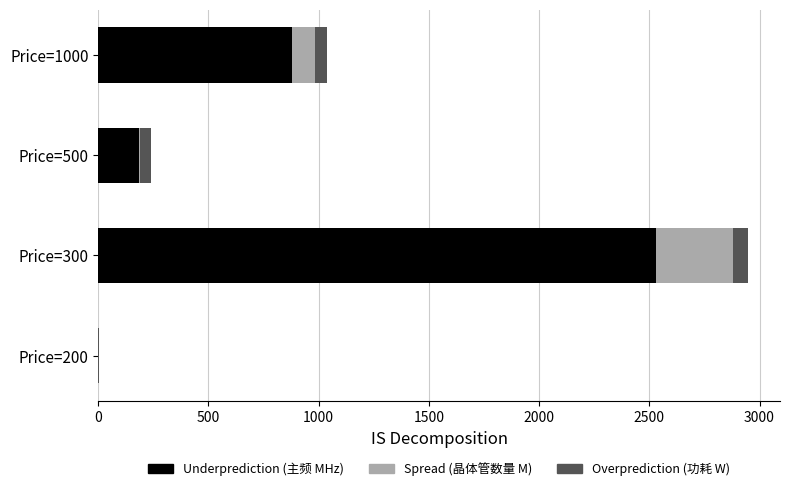

At which category is the sum across all series the highest?

Price=300